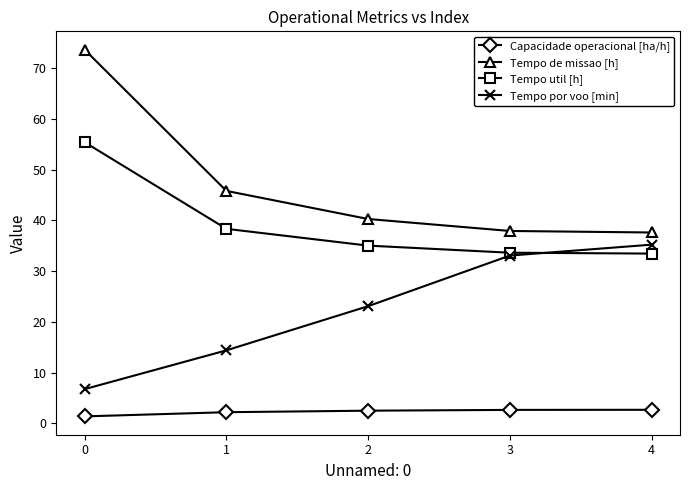

Is the value of Tempo de missao [h] at 4 greater than the value of Tempo util [h] at 3?

Yes